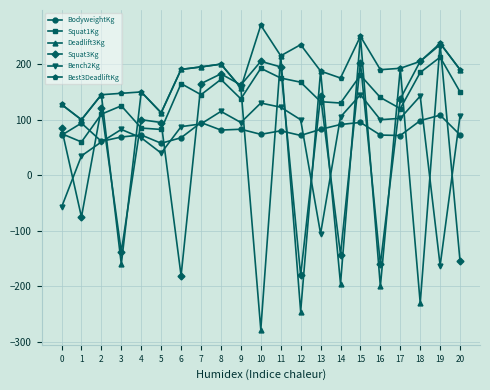

The Squat3Kg series shows -155.0 at 20. True or false?

True